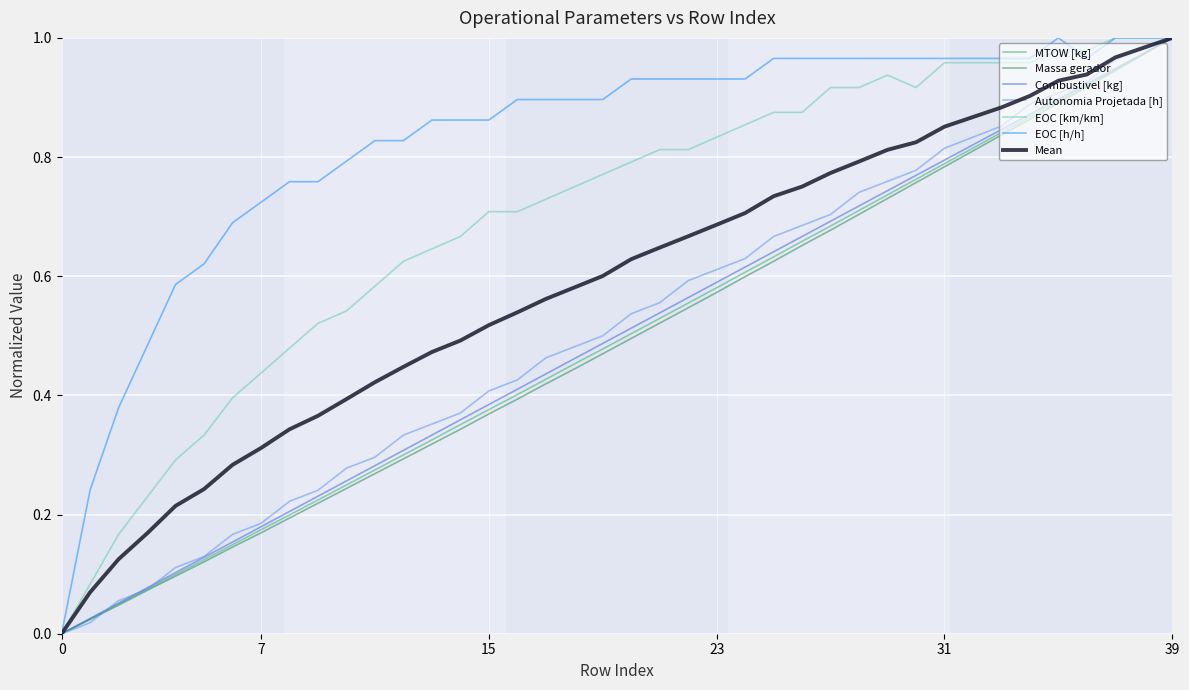

Which series has the largest total across all categories?

EOC [h/h]